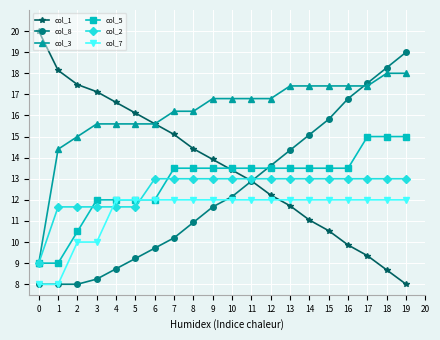

Where does the col_8 series first go above 12?

10